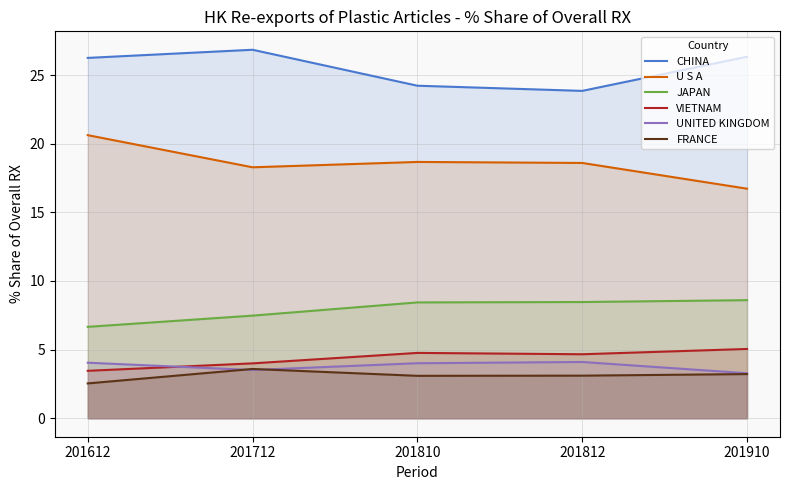

What is the average value of the FRANCE series?

3.1